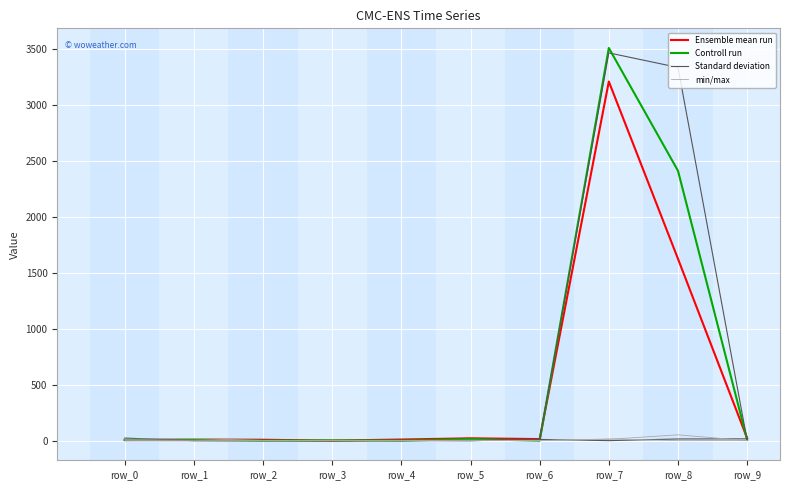

Which label corresponds to the largest value in the chart?

row_7